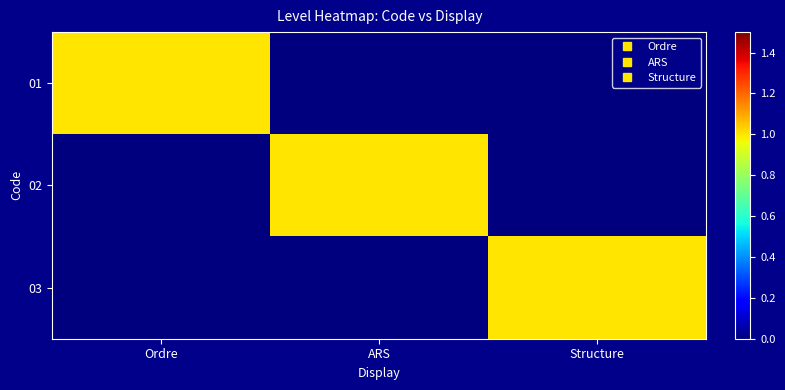

Which series has the widest spread of values?

01